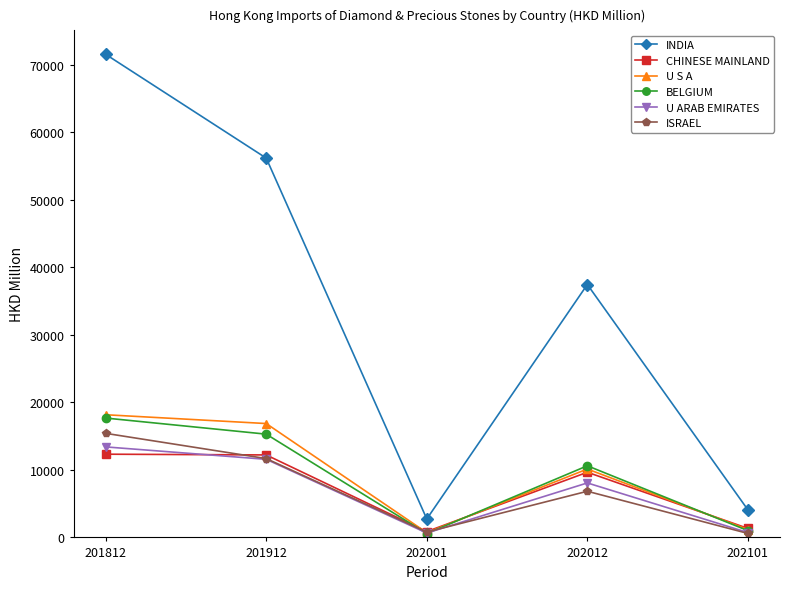

True or false: BELGIUM and INDIA cross at least once.

False